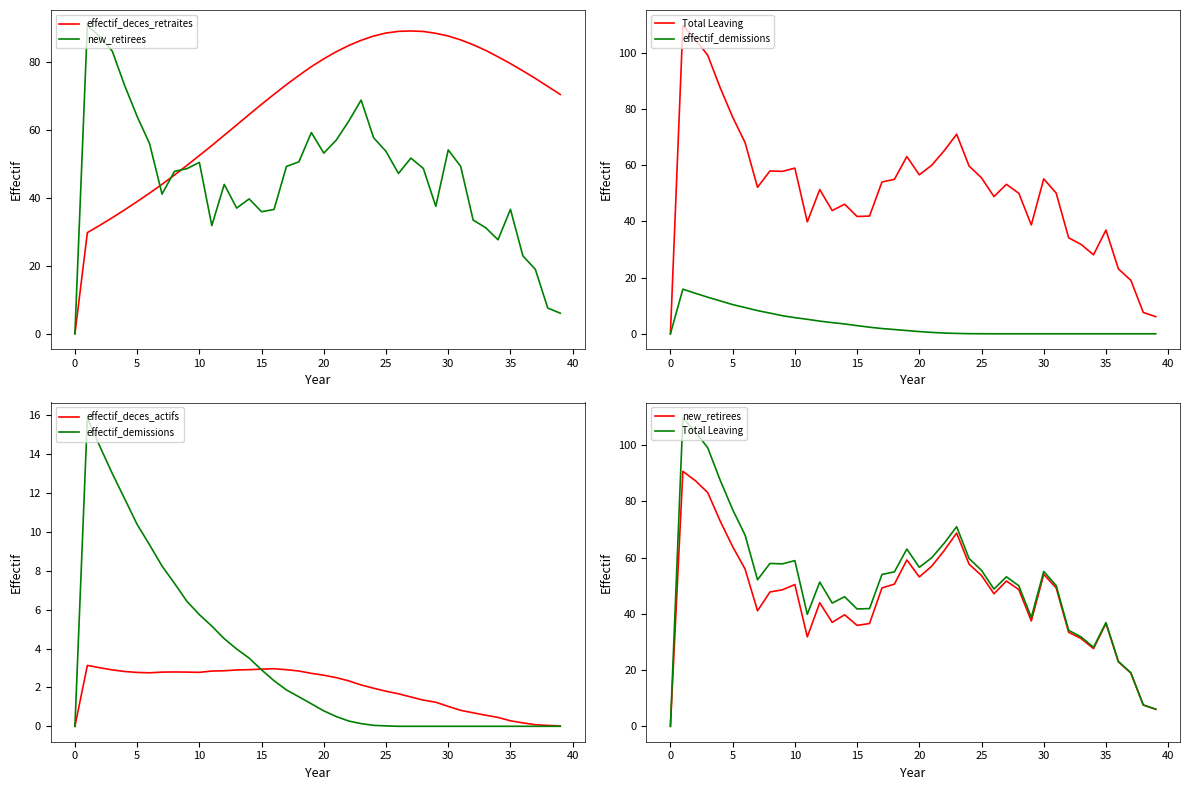

What is the value of the Total Leaving point at the 37th from the left?

23.1